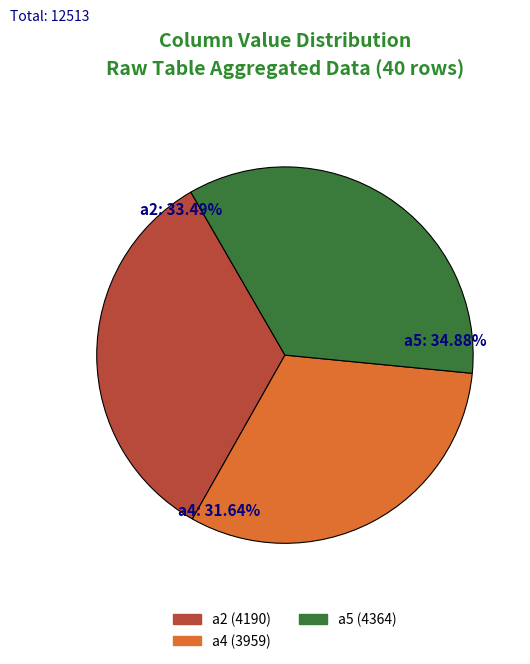

Is there any slice that represents more than half of the pie?

No